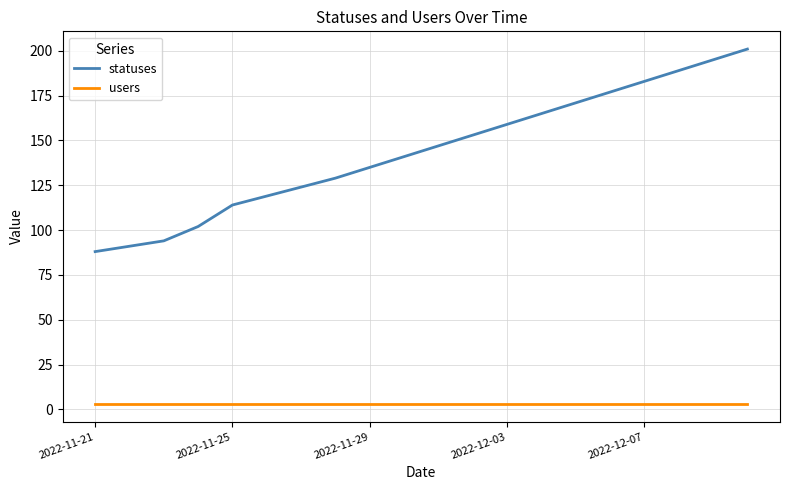

What is the maximum value shown in the chart?

201